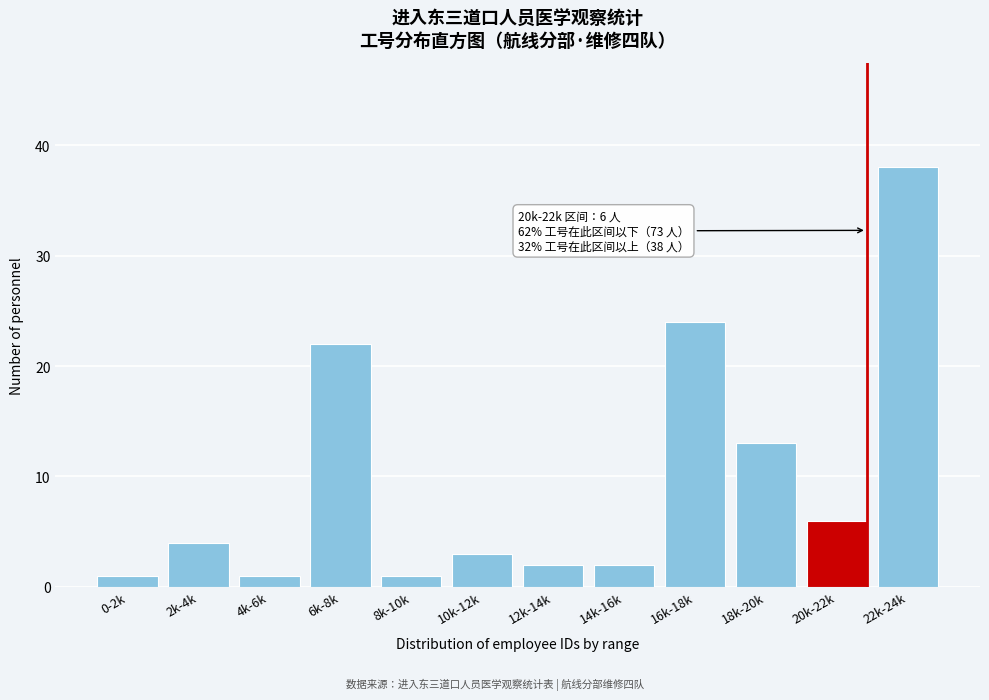

Reading left to right, extract all data points from this chart.

1	4	1	22	1	3	2	2	24	13	6	38